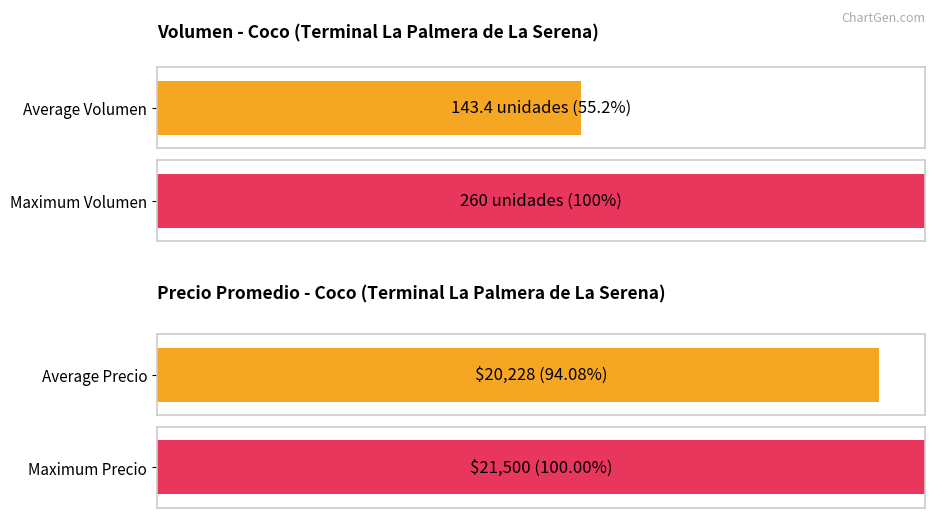

What is the sum of all Precio promedio ponderado values?

586615